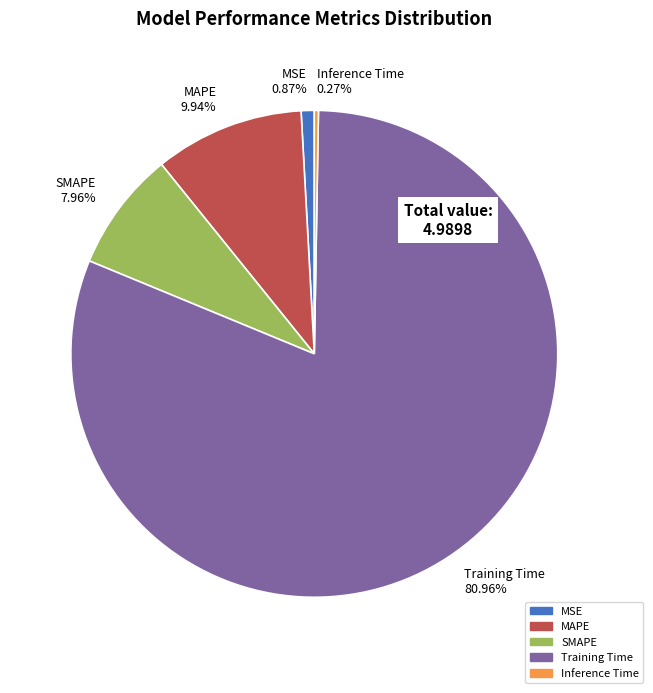

To the nearest percent, what is the difference between the largest and smallest slice percentages?

81%